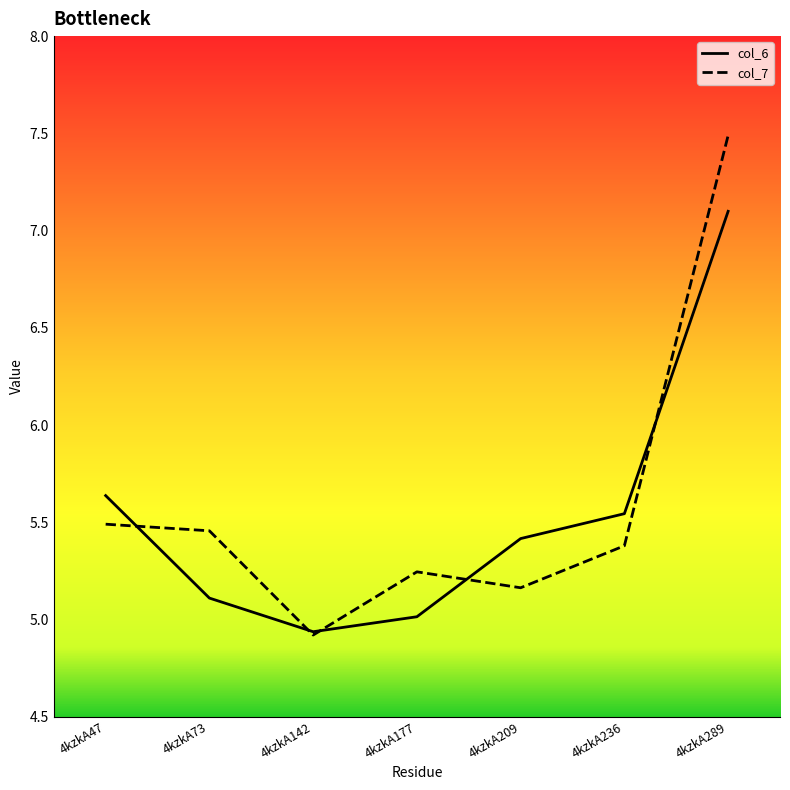

Which series has the widest spread of values?

col_7